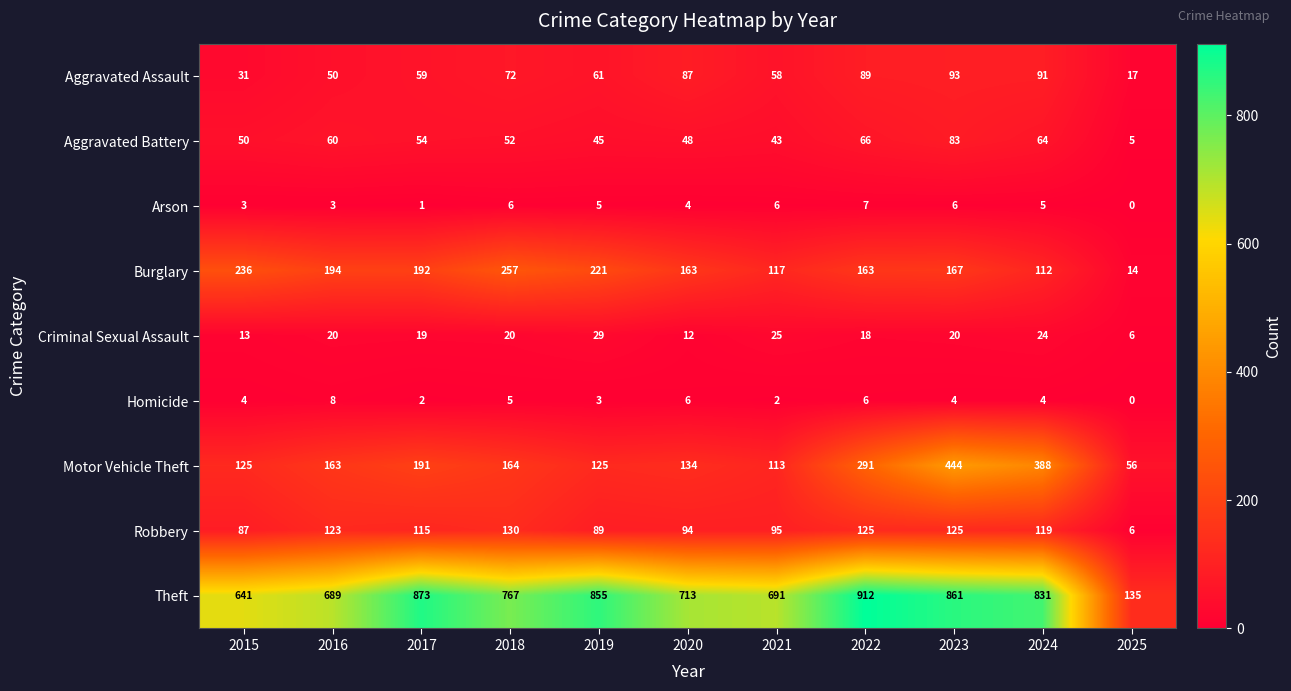

At how many categories does at least one series exceed 575?

10